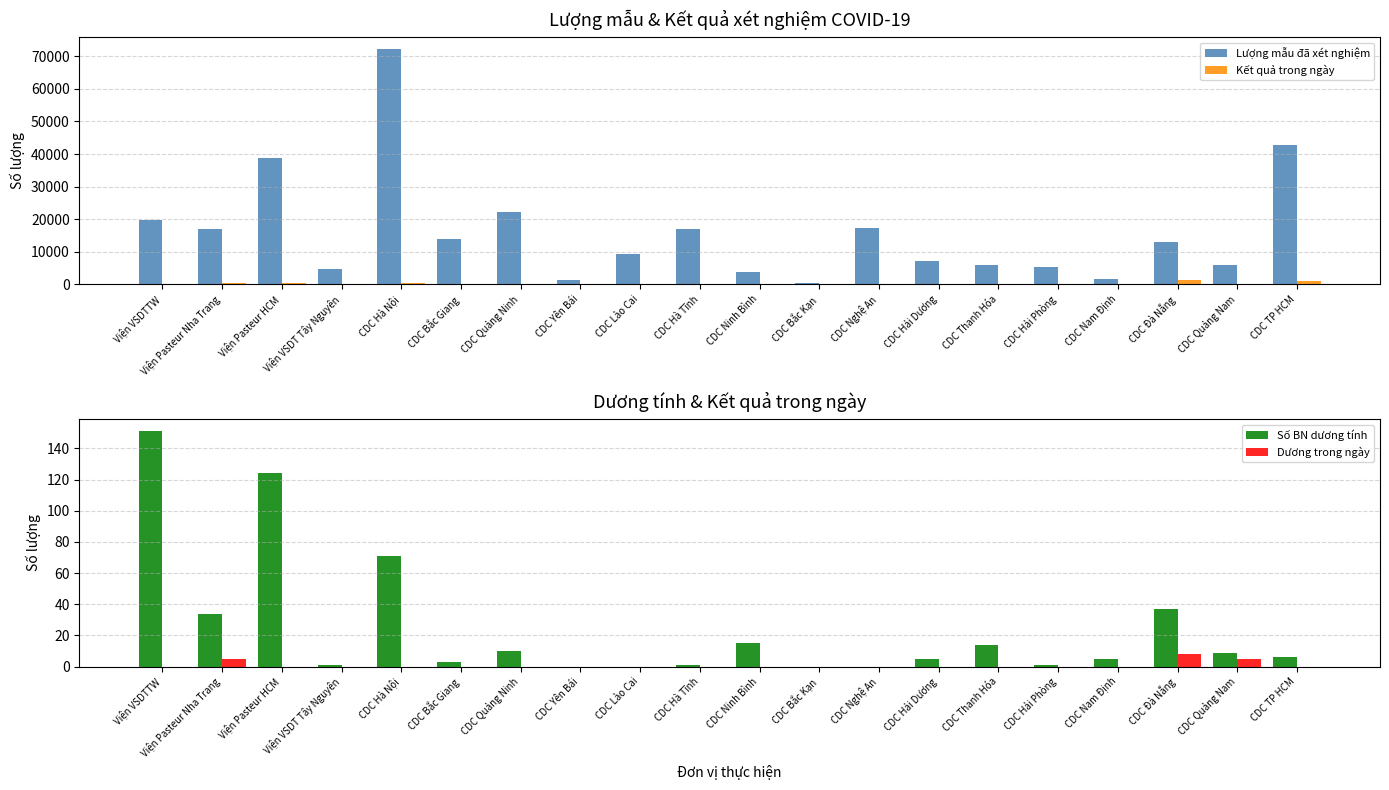

What is the sum of all Kết quả trong ngày values?

3913